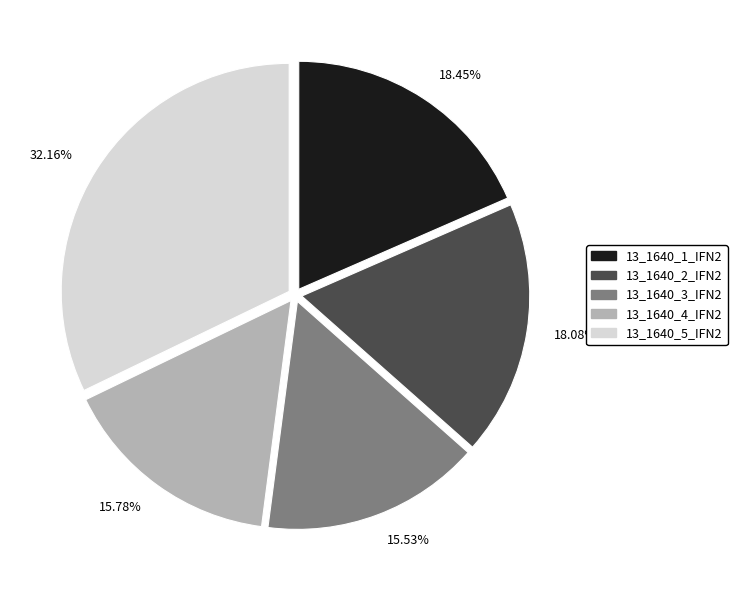

Is the sum of 15.78% and 15.53% greater than half?

No